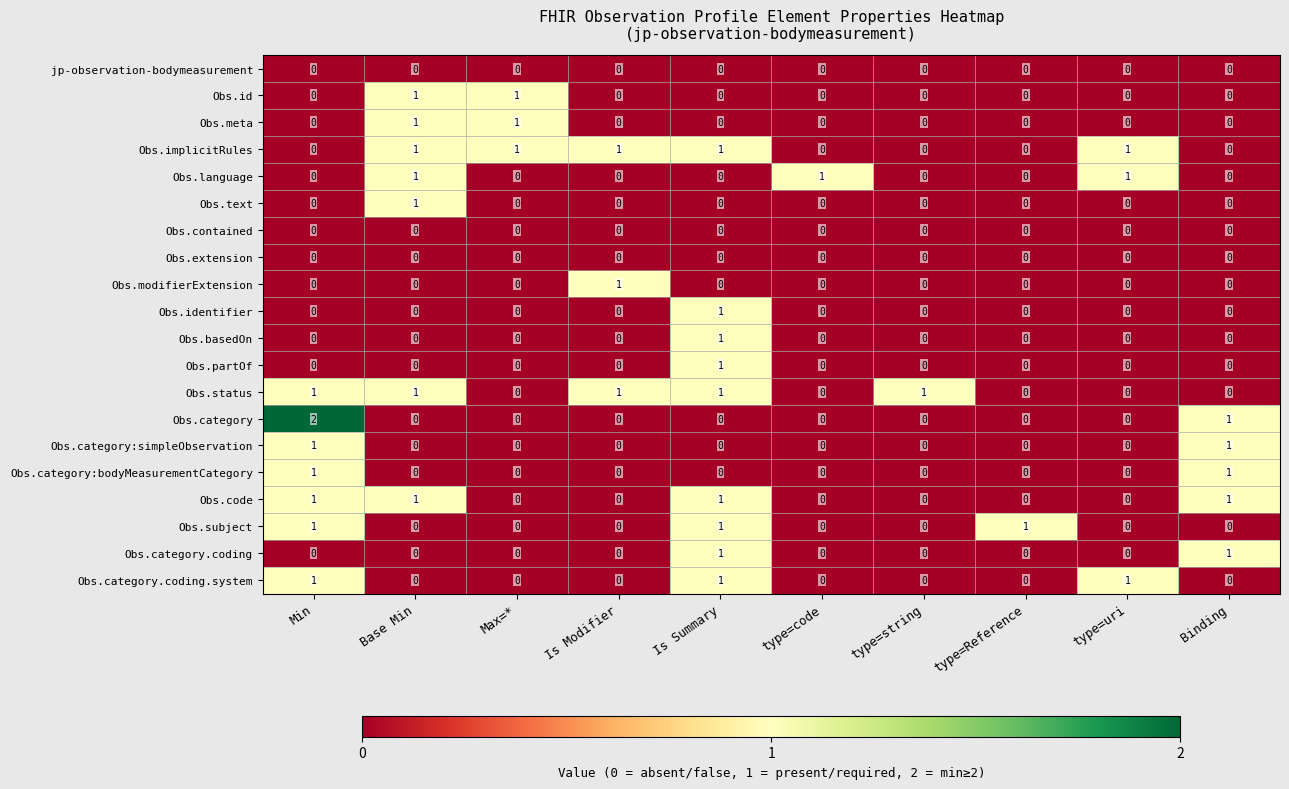

At how many categories does at least one series exceed 0?

10